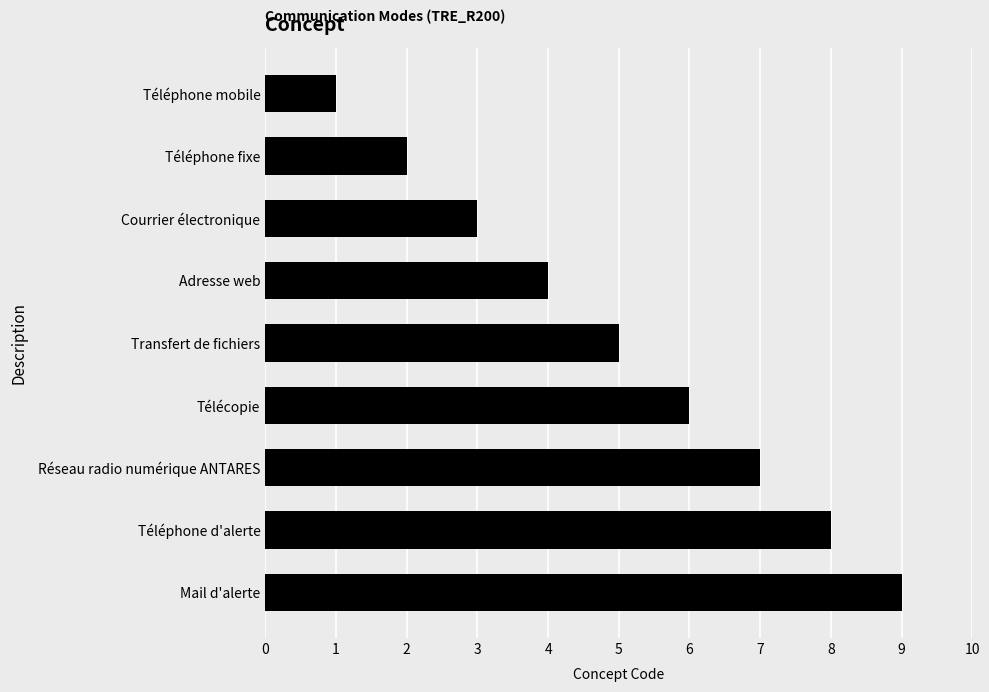

The value at Mail d'alerte is 9. True or false?

True